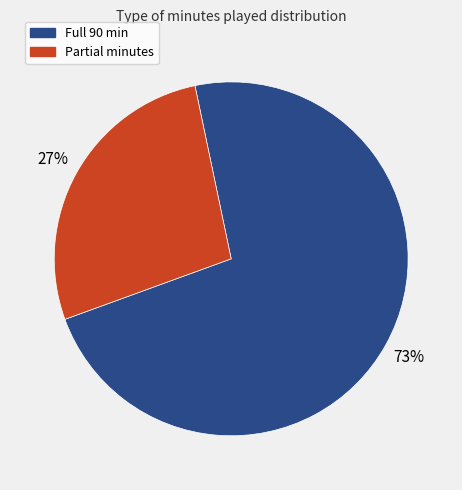

Between Partial minutes and Full 90 min, which is larger?

Full 90 min